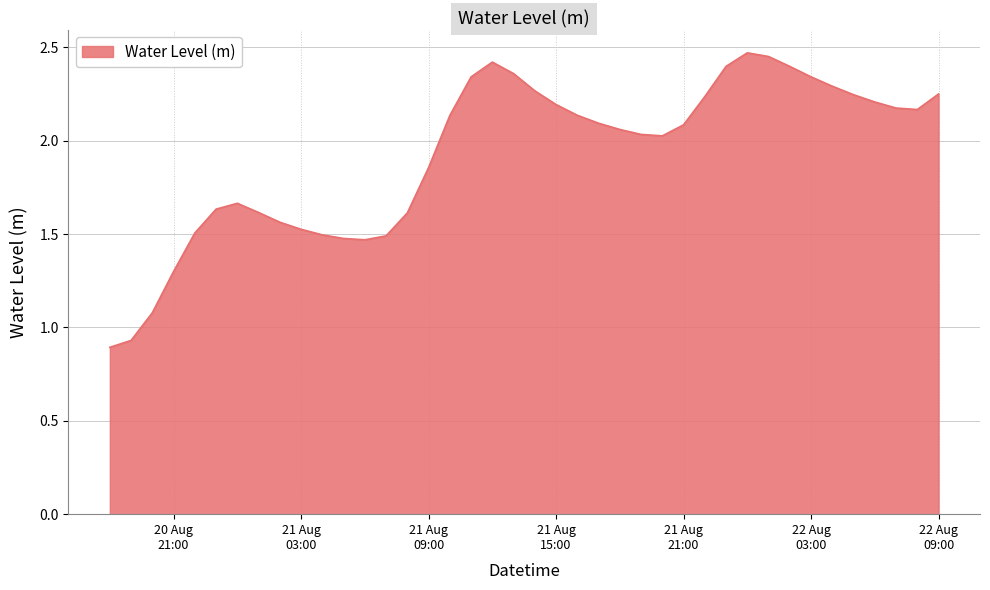

What is the label of the 2nd point from the right?

2025-08-22 08:00:00